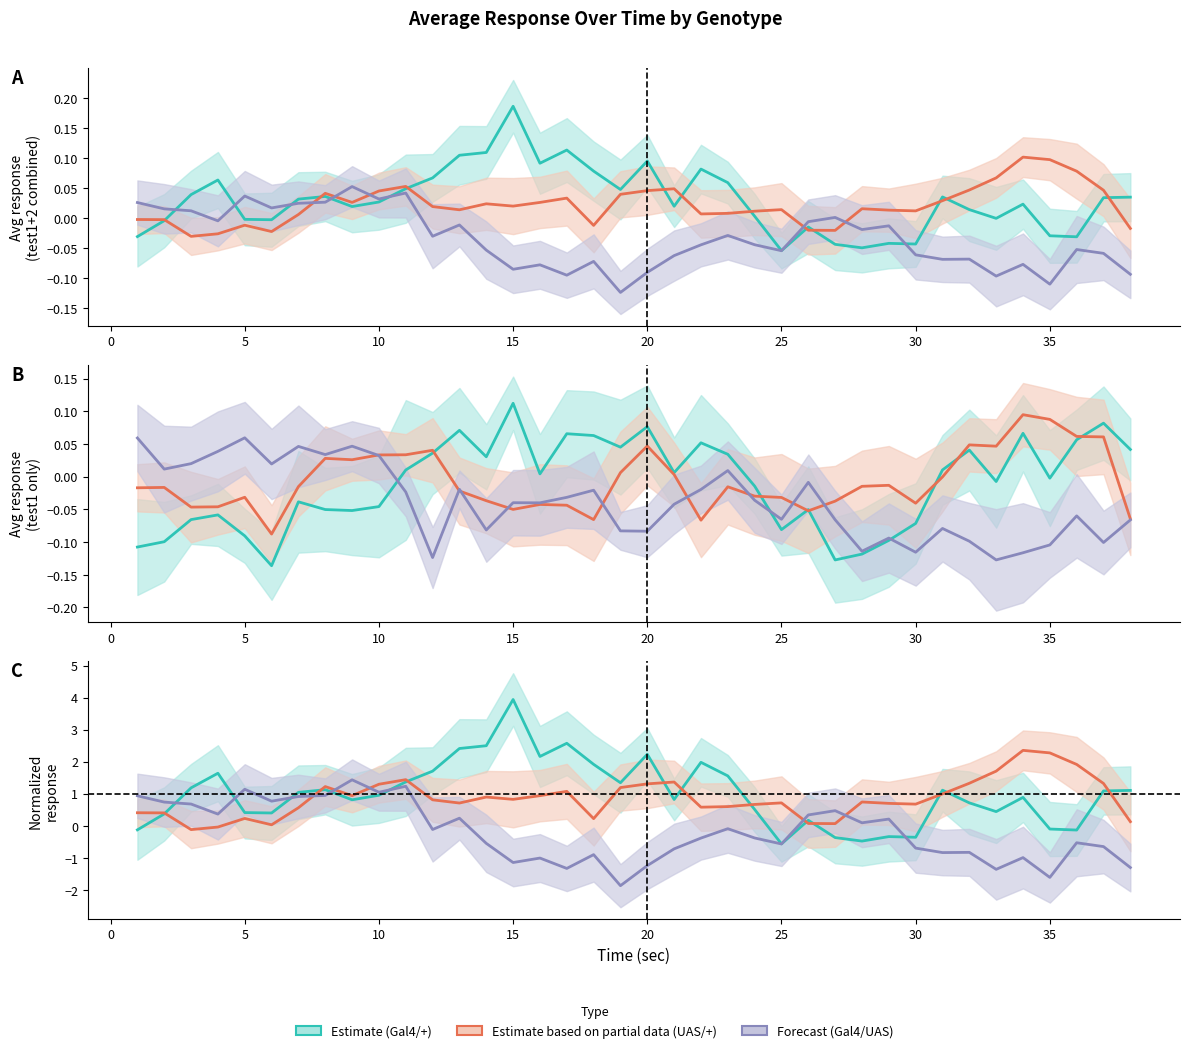

The UAS/+ avg series shows -0.0 at 30. True or false?

True